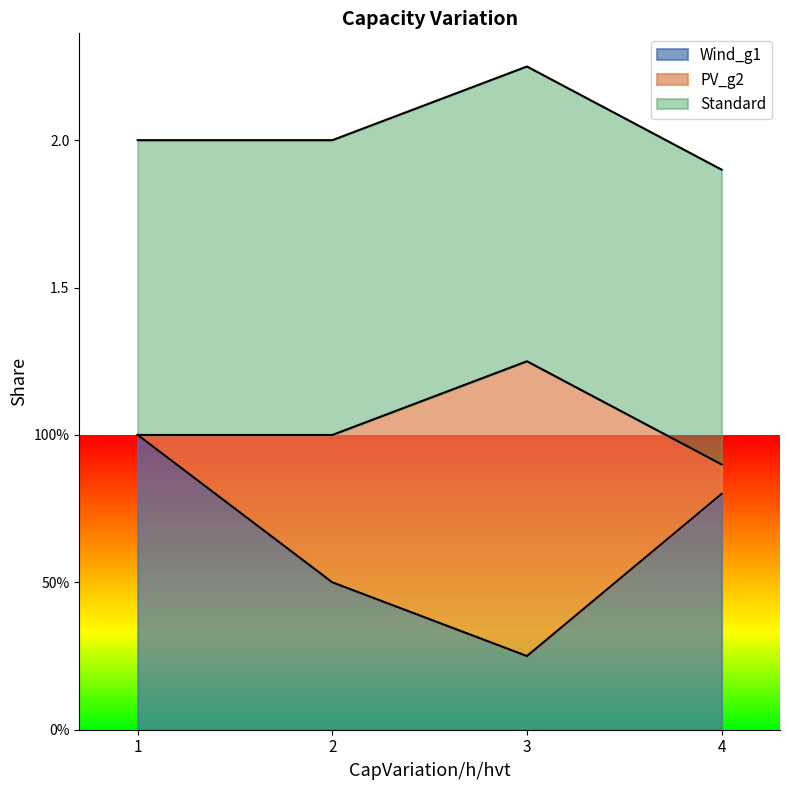

Reading left to right, what are all the values shown in this chart?

Wind_g1: 1=1.0	2=0.5	3=0.2	4=0.8
PV_g2: 1=0.0	2=0.5	3=1.0	4=0.1
Standard: 1=1.0	2=1.0	3=1.0	4=1.0